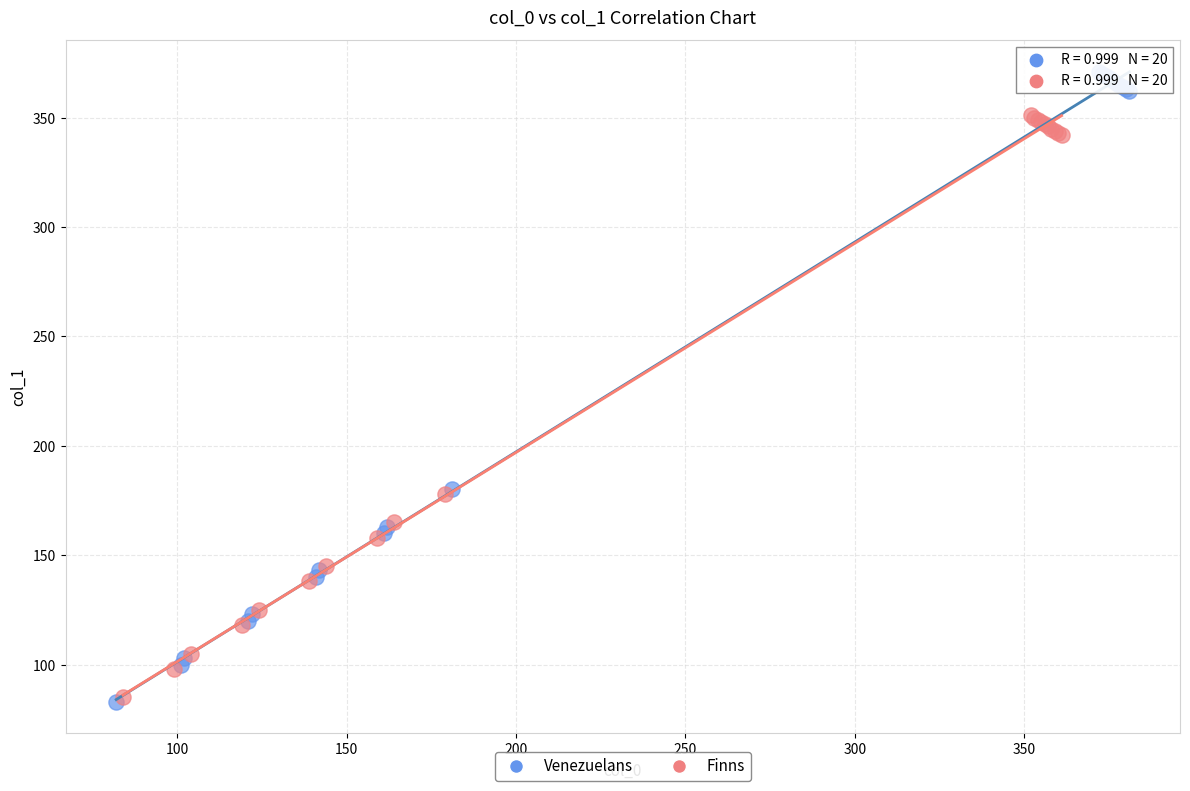

Which series reaches the maximum Y coordinate?

Venezuelans